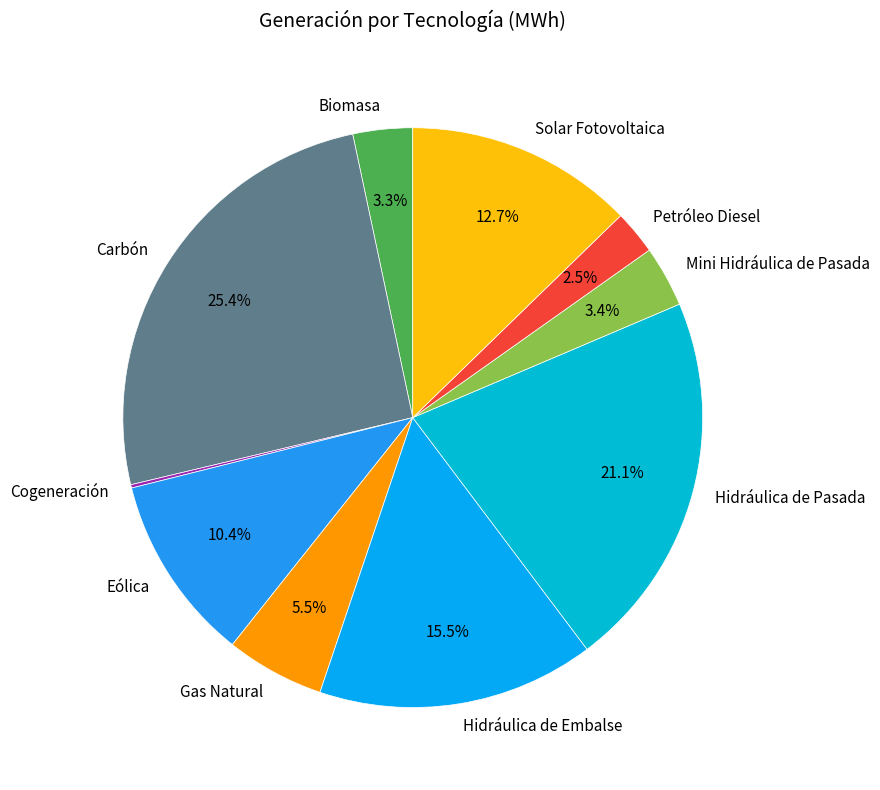

Does Carbón account for over 50% of the chart?

No